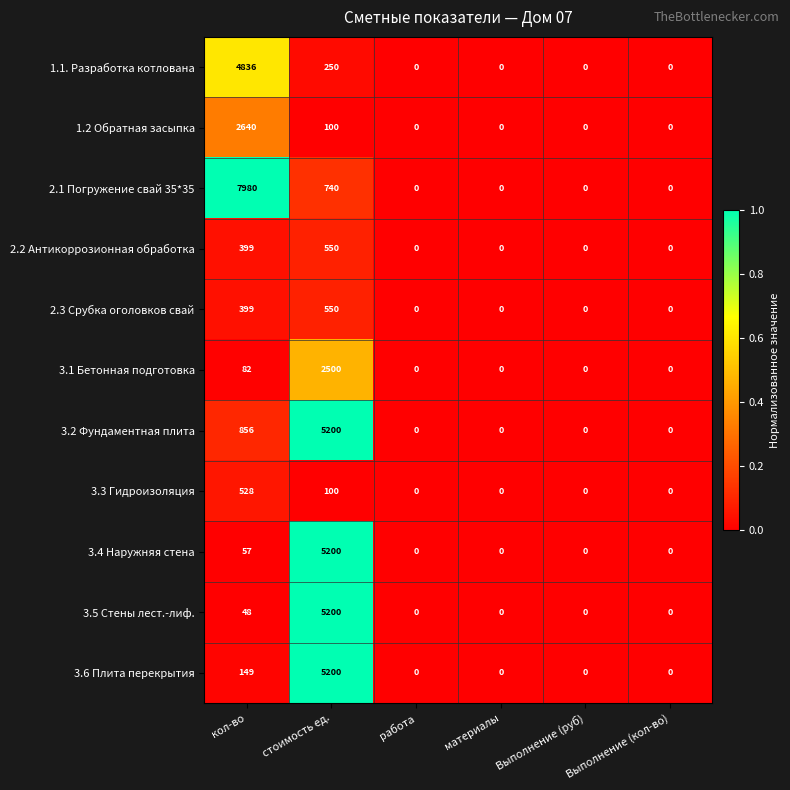

What is the sum of all 3.2 Фундаментная плита values?

6056